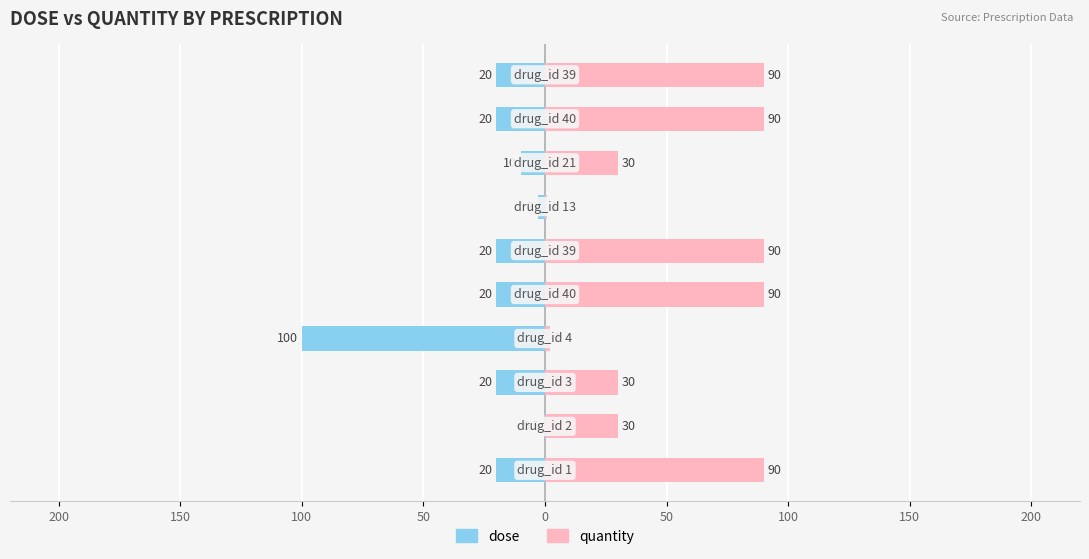

Is the value of dose at 9 greater than the value of quantity at 200?

No